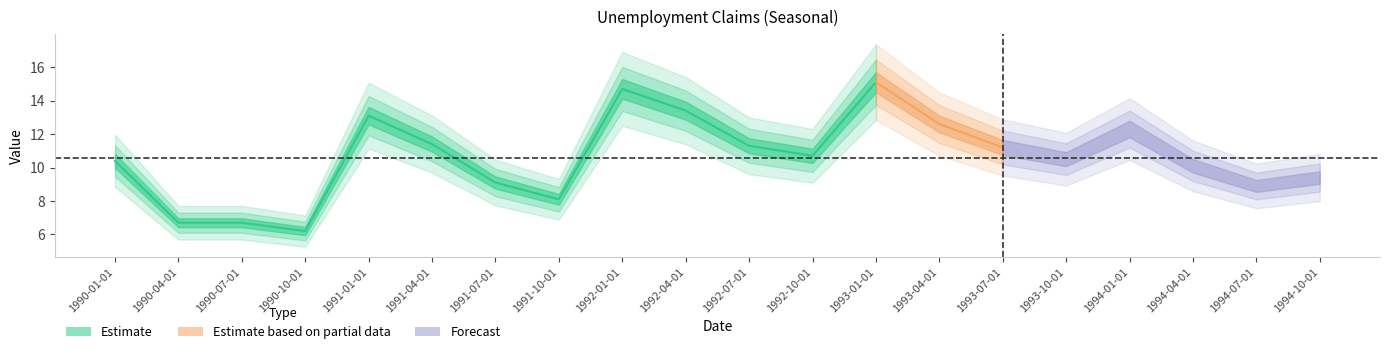

Is it true that the value at 1992-01-01 is 14.7?

True